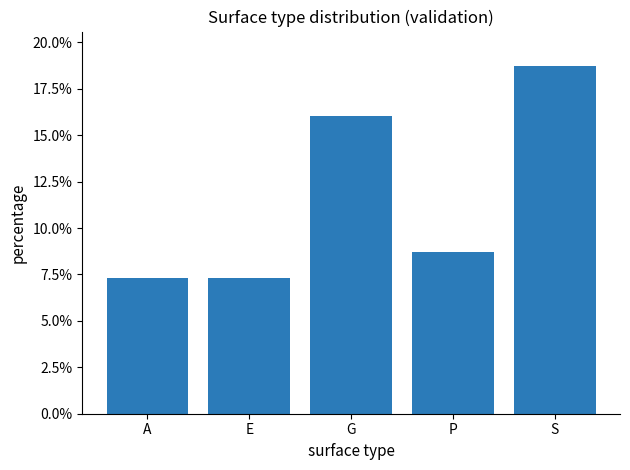

At which category does the chart reach its peak across all series?

S